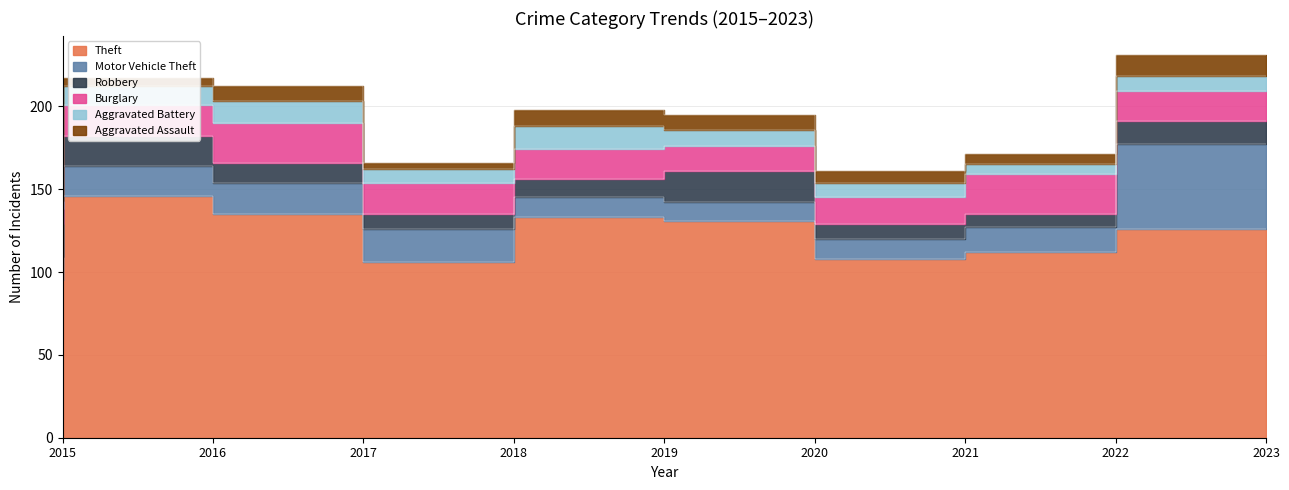

True or false: Aggravated Battery and Theft intersect in this chart.

False